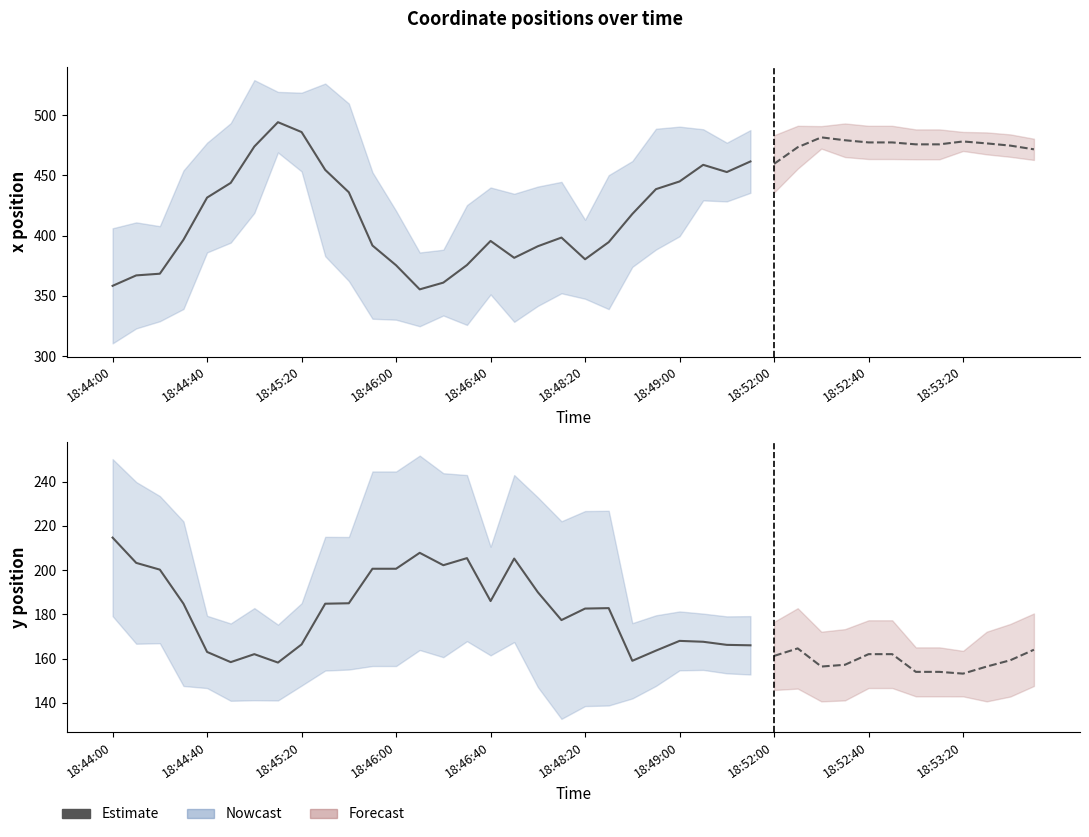

True or false: x and y intersect in this chart.

False